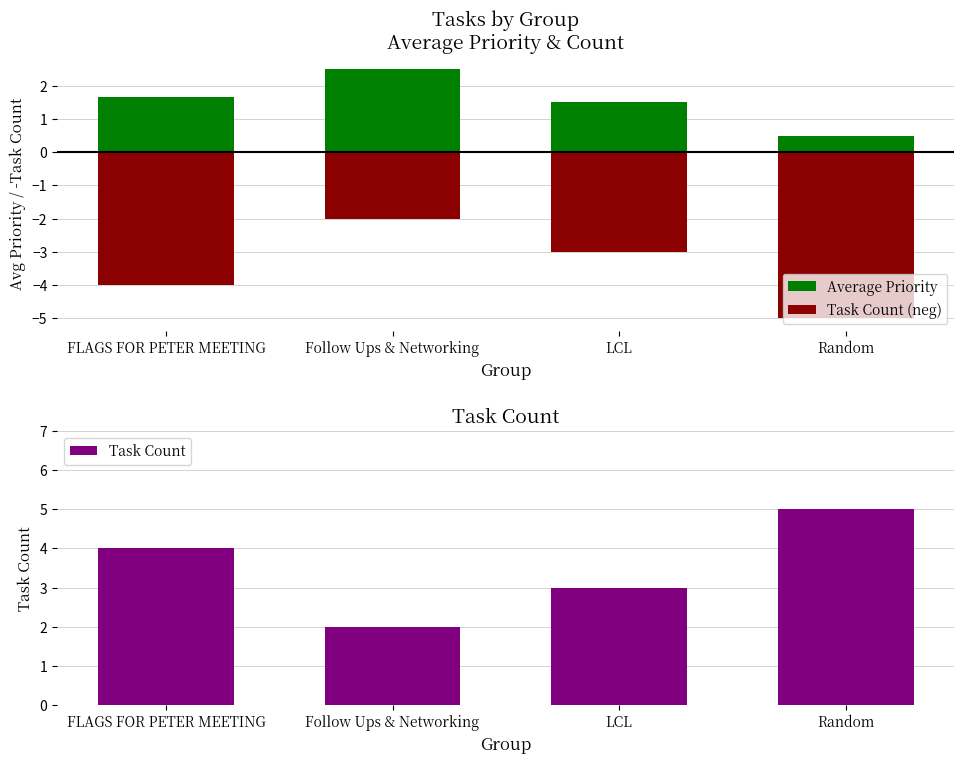

What is the maximum value for Task Count?

5